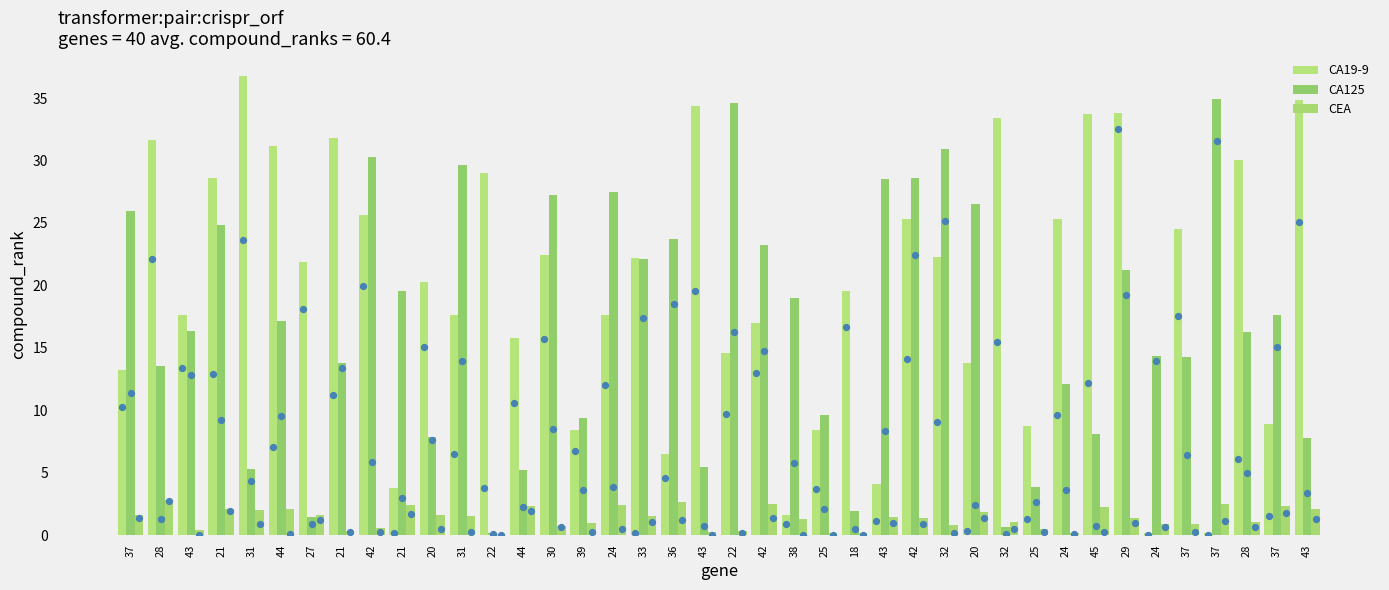

At which category is the sum across all series the highest?

42